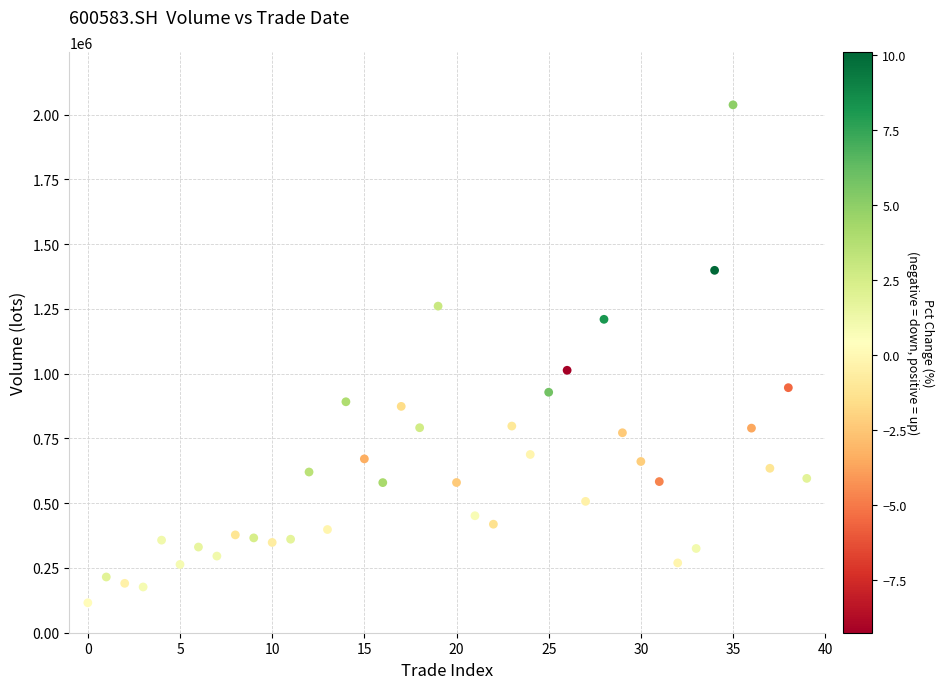

What Y value in the scatter plot is closest to 1076478?

1012896.3